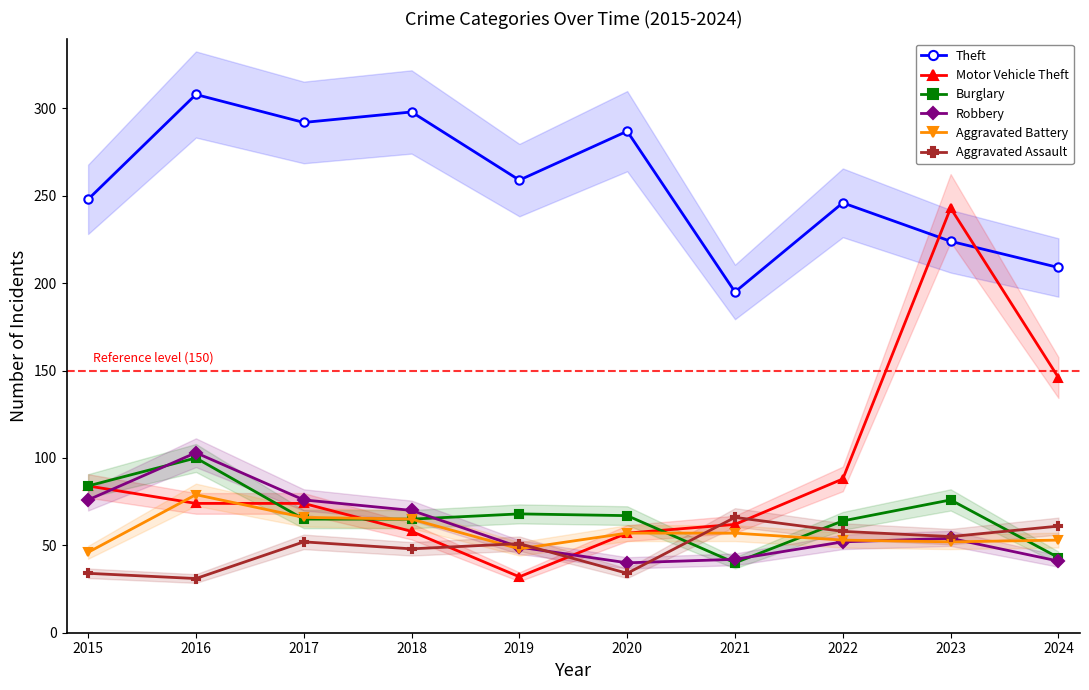

What is the approximate value of Aggravated Battery at 2021, to the nearest 10?

60